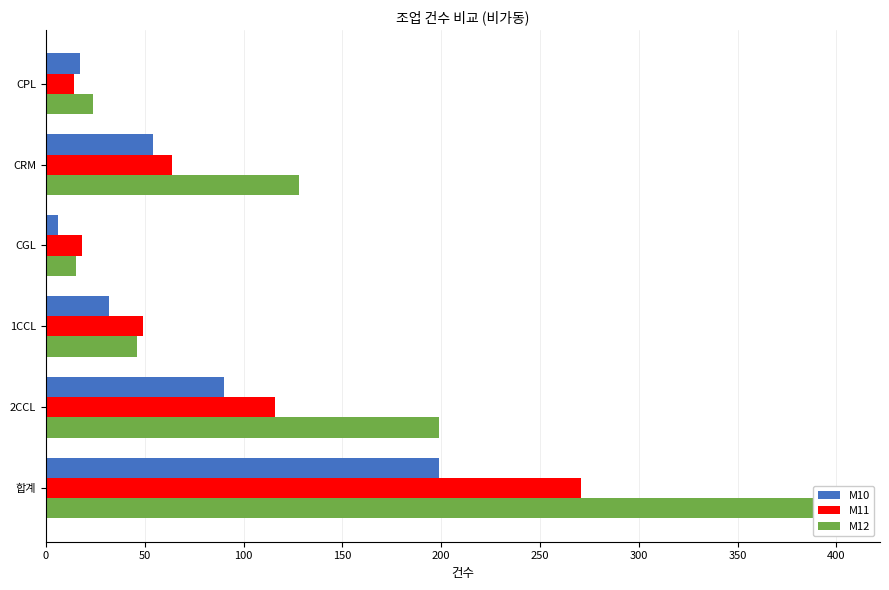

What is the average value of the M11 series?

89